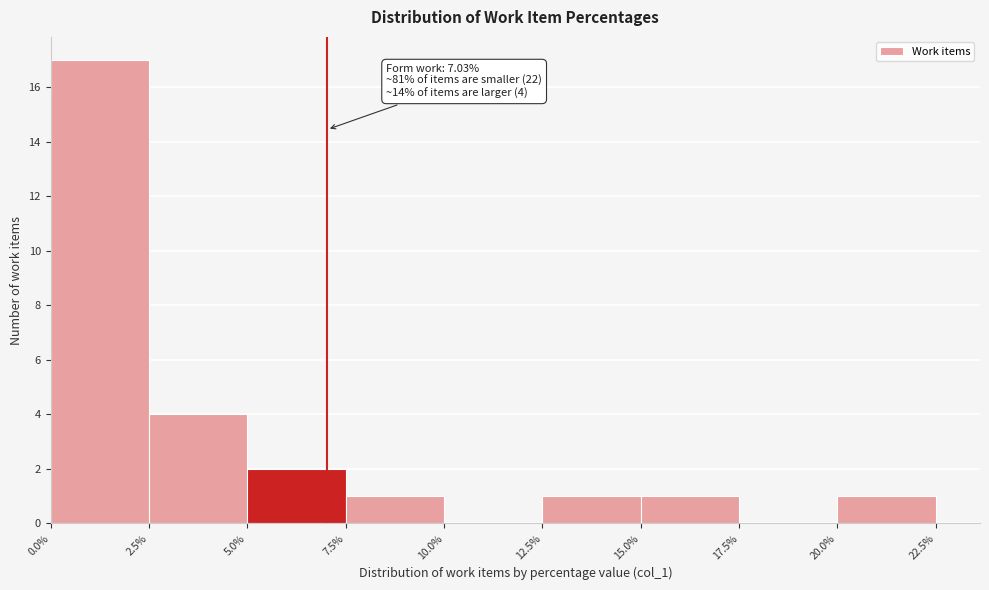

Over which range of the x-axis is the bar tallest?

0.0% to 2.5%